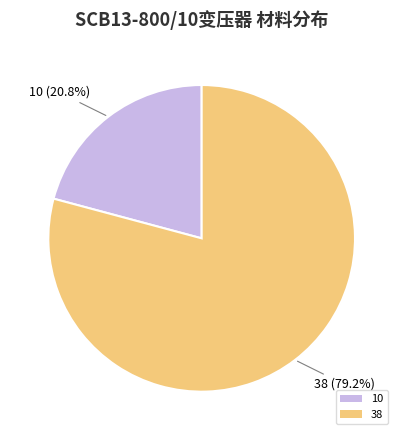

Between 38 and 10, which is larger?

38